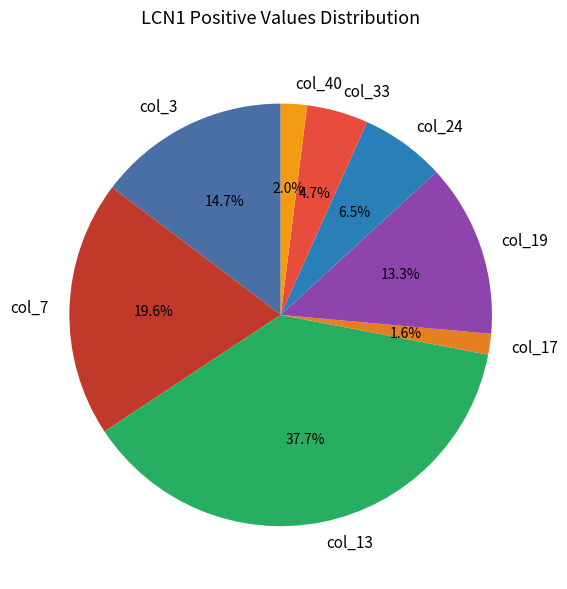

How many segments does this pie chart have?

8